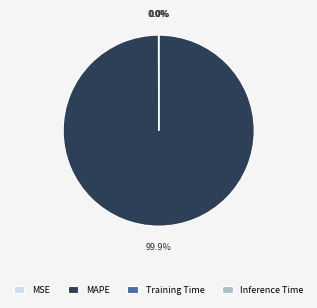

Which slice is the largest?

MAPE